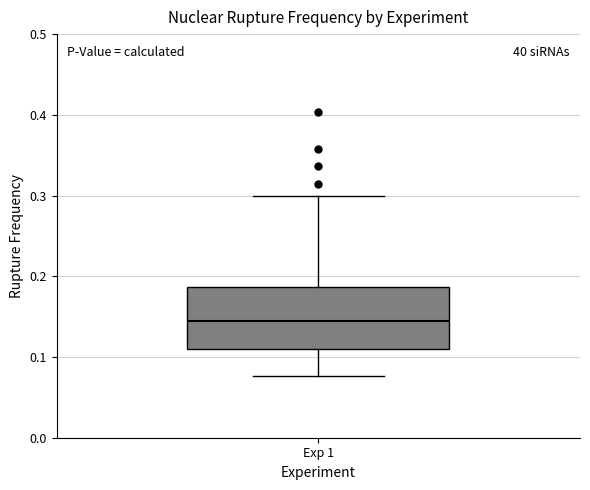

Read this box plot against the y-axis: the position of the median line, the range covered by the box, and the ends of both whiskers. The values are not printed on the chart, so give them approximately, as read against the axis.

median 0.15, box 0.11 to 0.19, whiskers 0.08 to 0.30